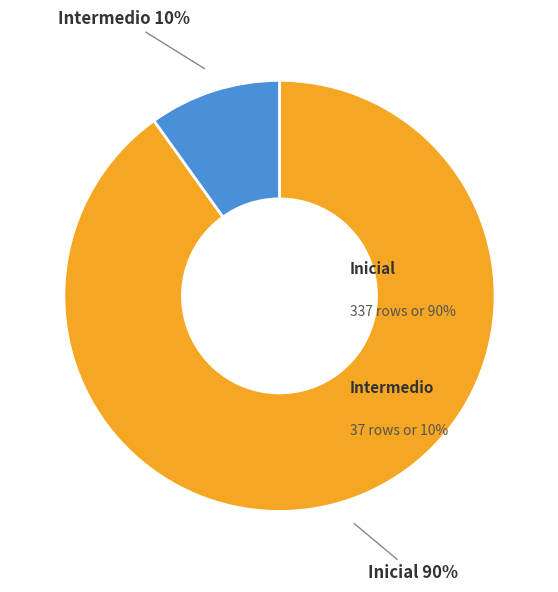

To the nearest percent, what is the combined percentage of Inicial and Intermedio?

100%